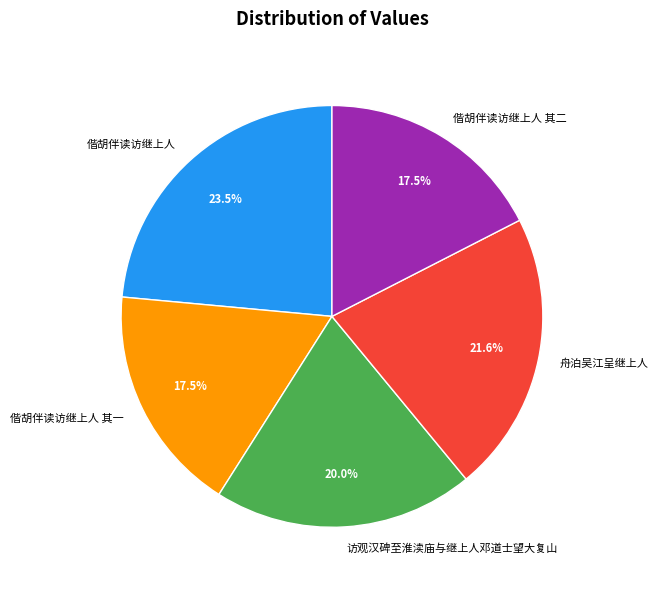

What is the largest slice in the pie chart?

偕胡伴读访继上人